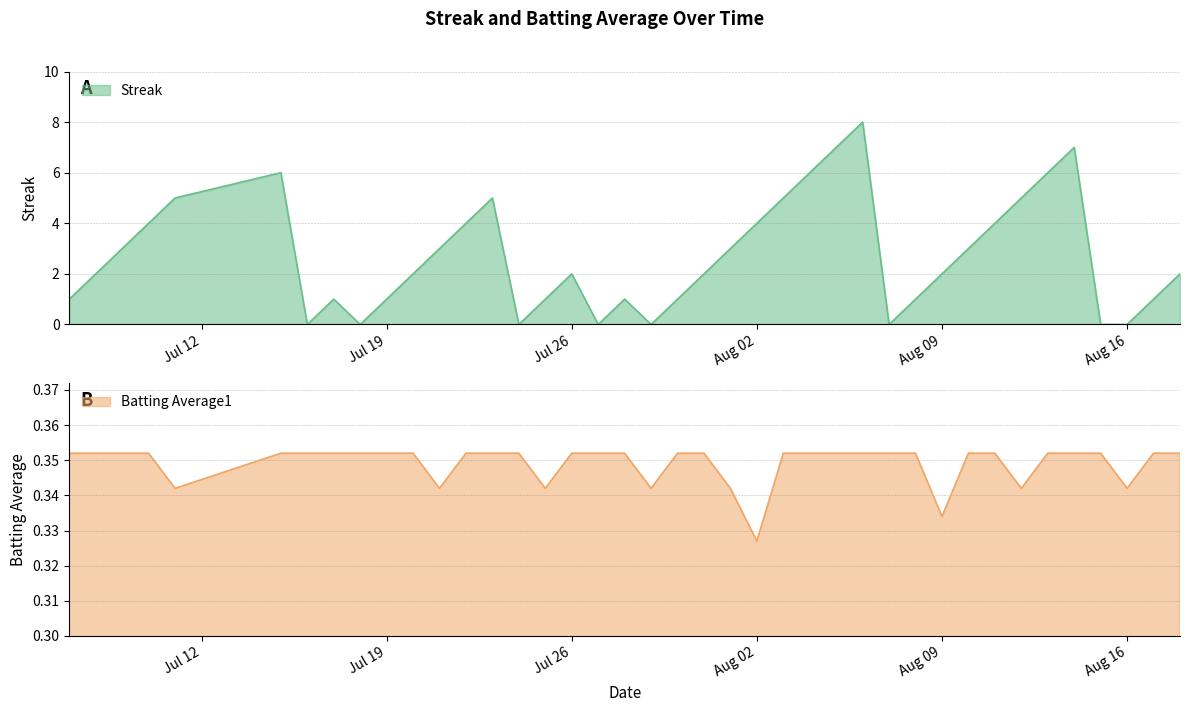

Is the value of Streak at 2010-07-15 greater than the value of Batting Average1 at 2010-07-17?

Yes